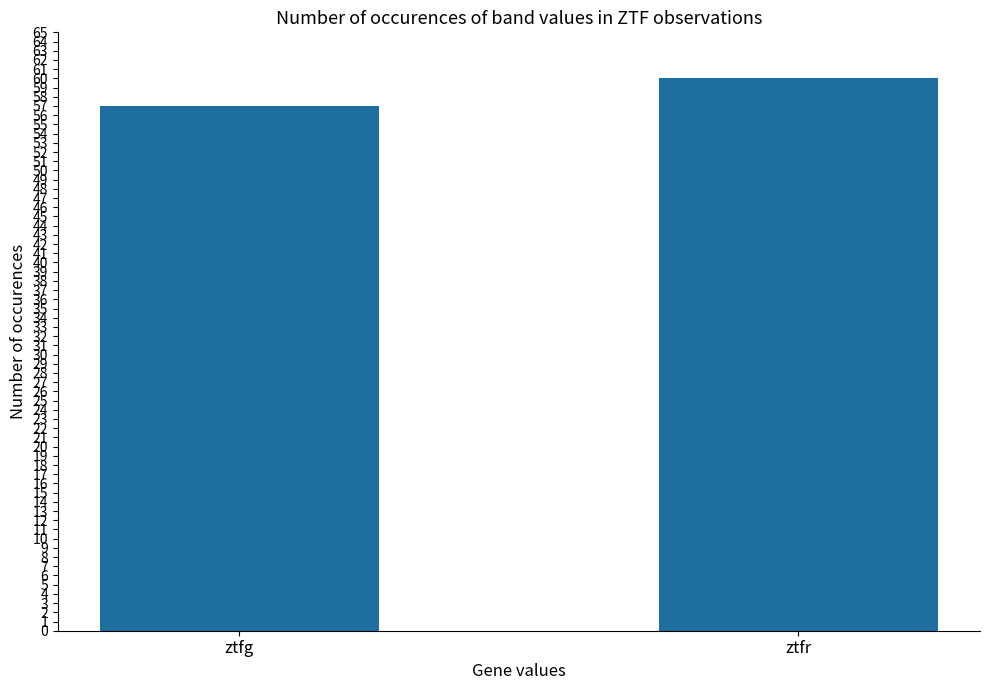

How many bars are there in total?

2